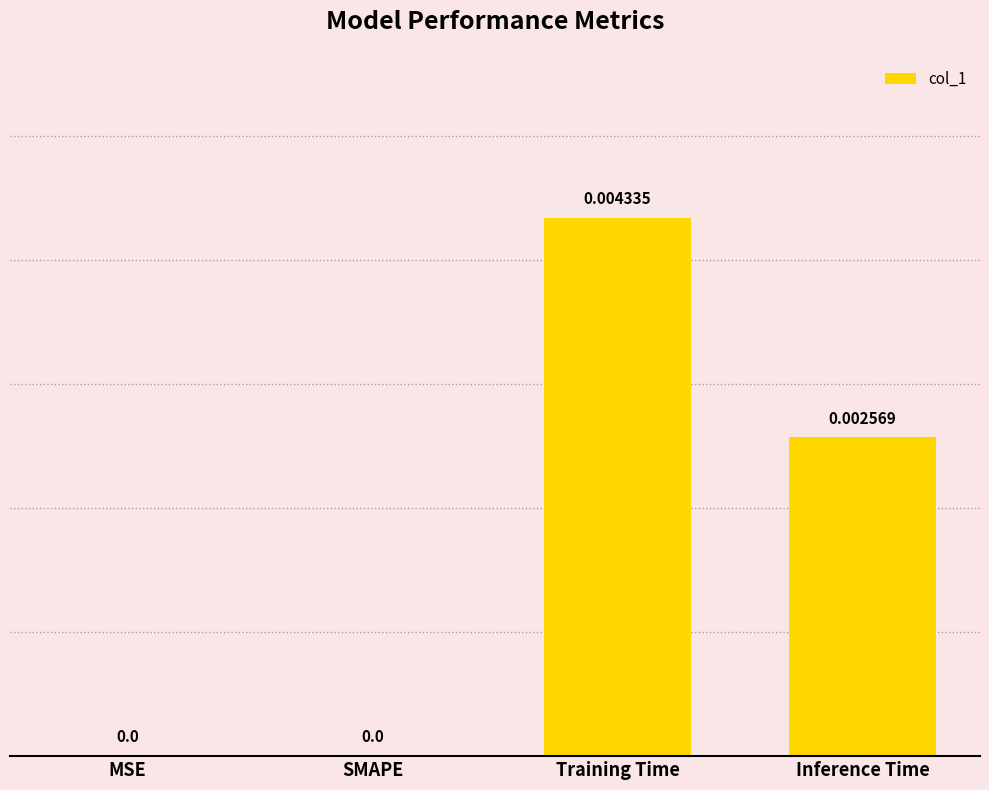

True or false: the data shows 0.0 at MSE.

True